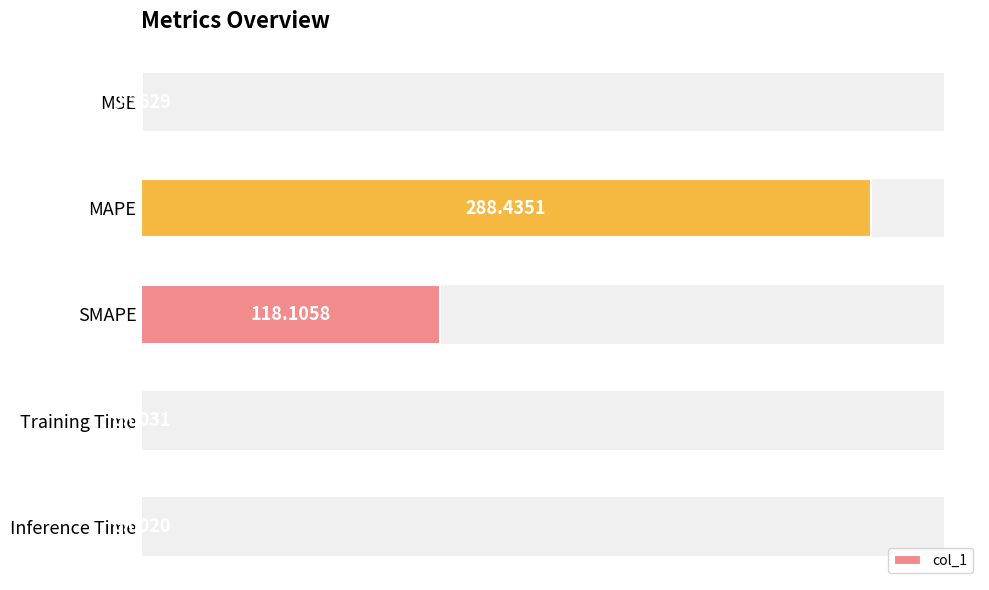

What is the difference between the maximum and minimum values?

288.4